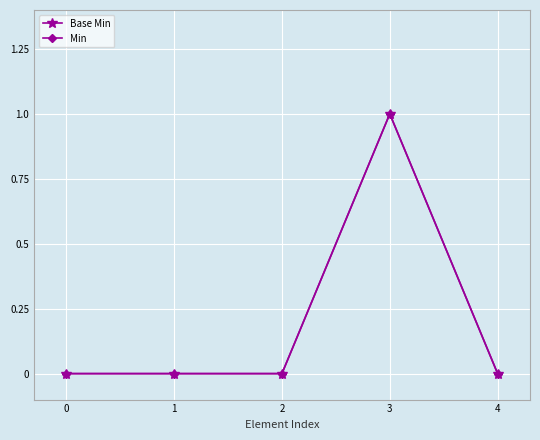

Is the value of Base Min at 2 greater than the value of Min at 2?

No